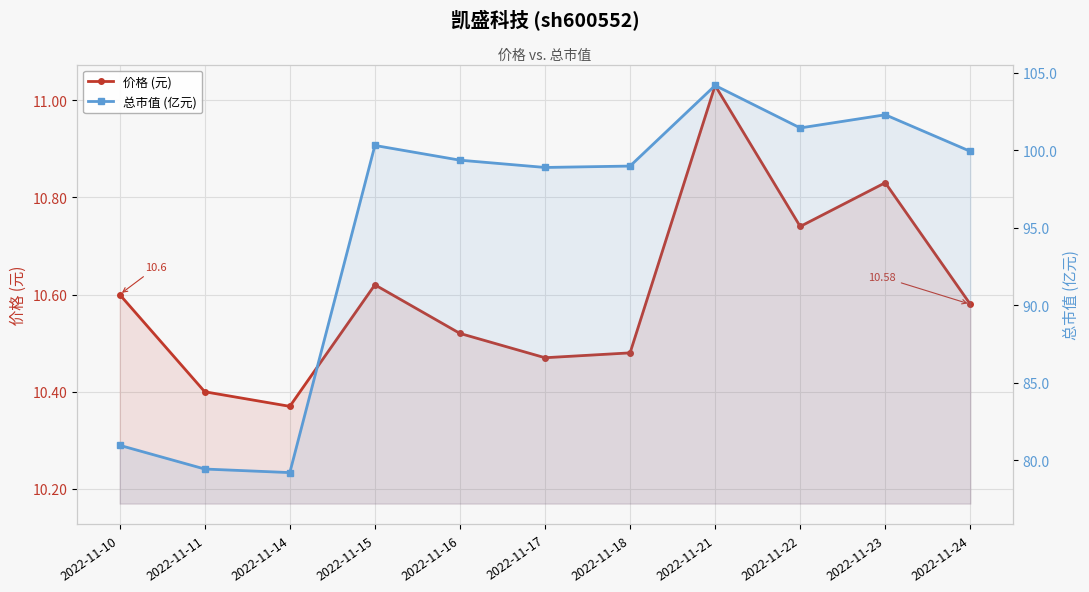

At how many categories does at least one series exceed 42?

11